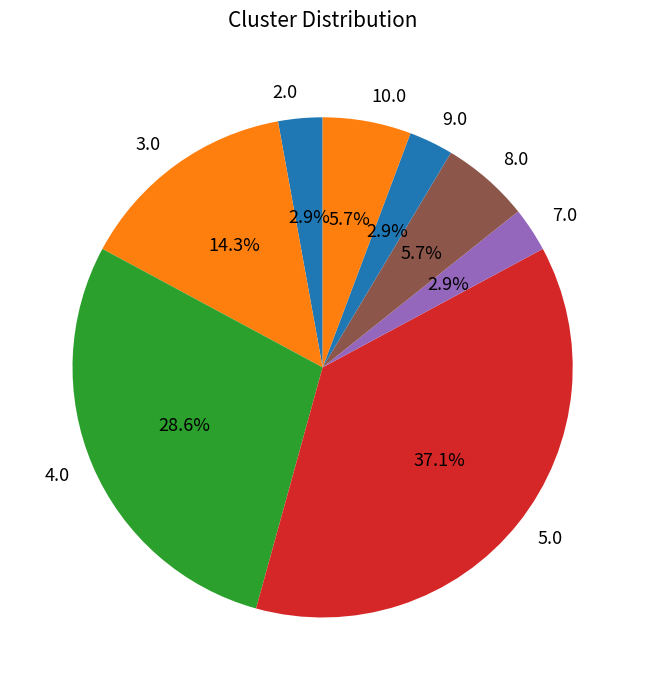

Do 2.0 and 4.0 together represent more than half of the pie?

No